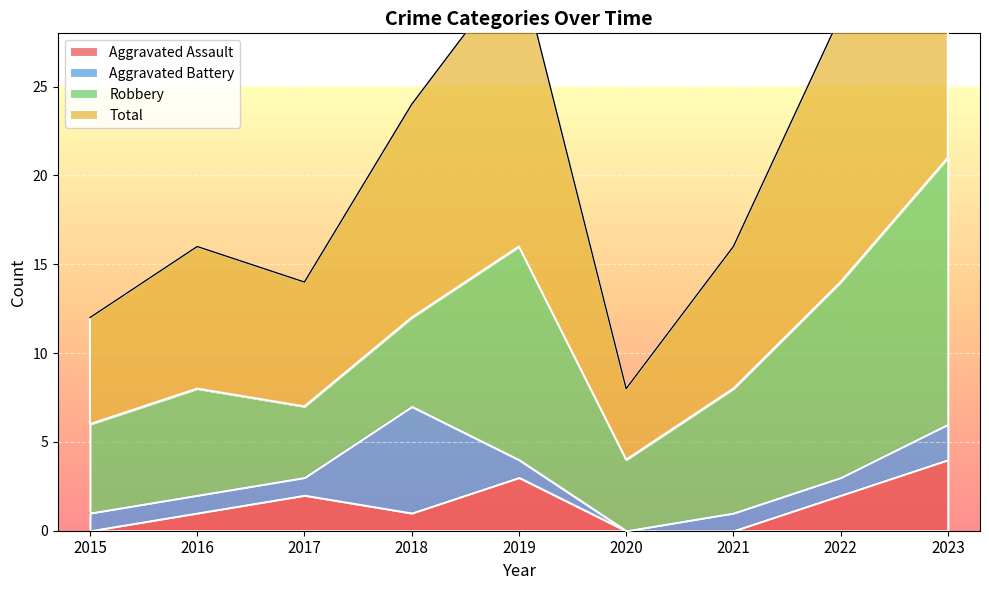

Between 2017 and 2022, which series saw the biggest shift?

Total